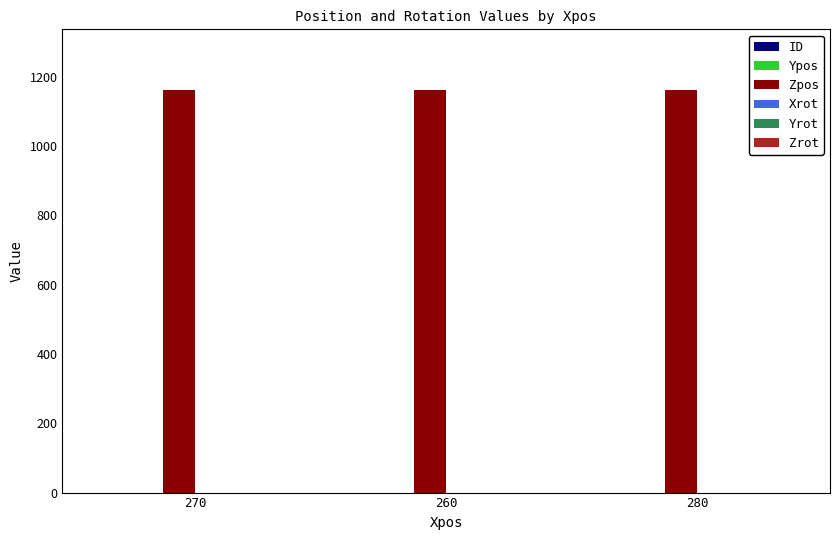

Rank the series at 260 from lowest to highest value.

ID, Ypos, Xrot, Yrot, Zrot, Zpos